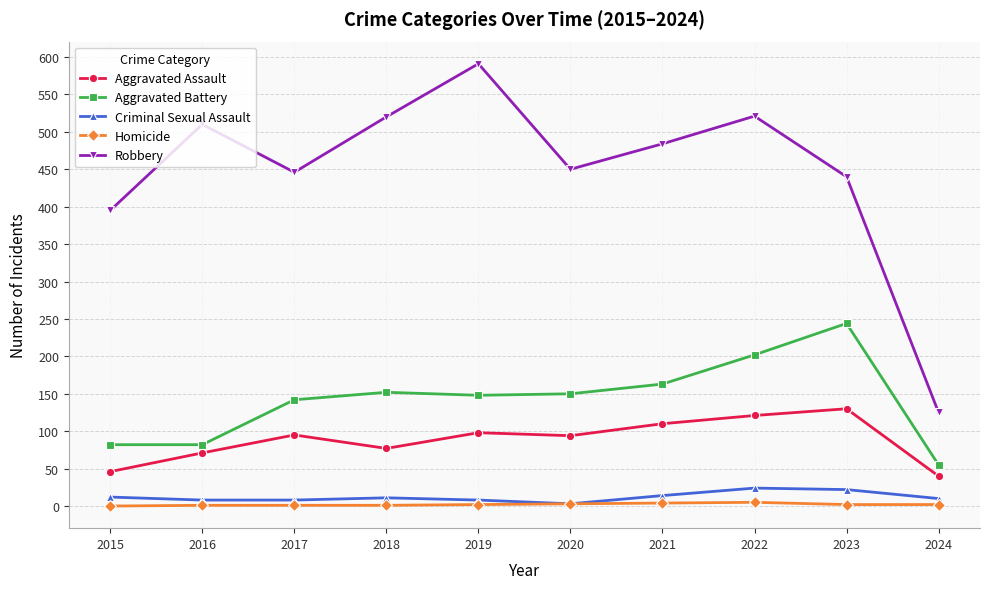

True or false: Aggravated Battery has a value of 83 at 2021.

False